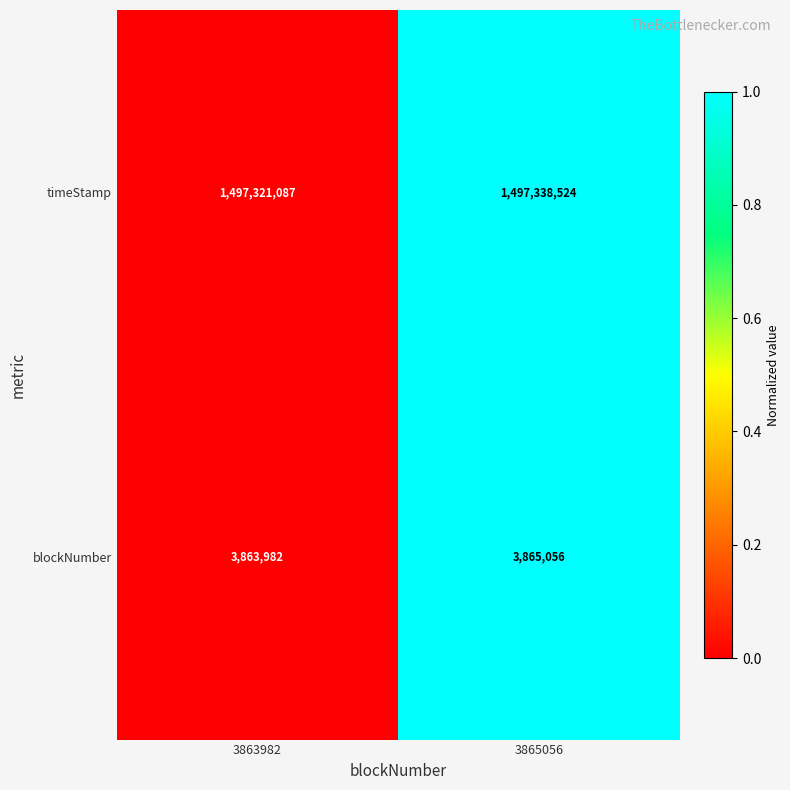

Rank the categories by timeStamp value from highest to lowest.

3865056, 3863982